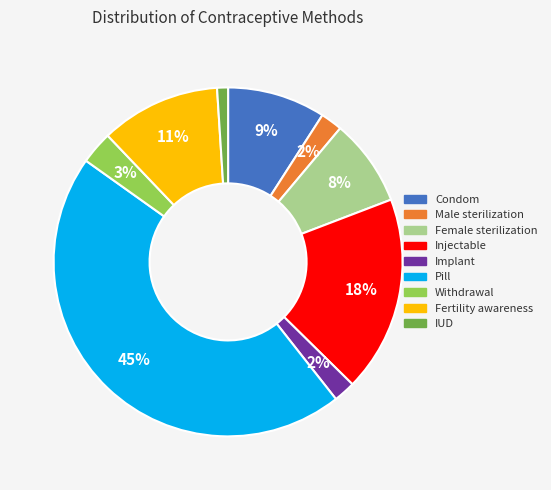

Is it true that Withdrawal is 3% of the pie?

True